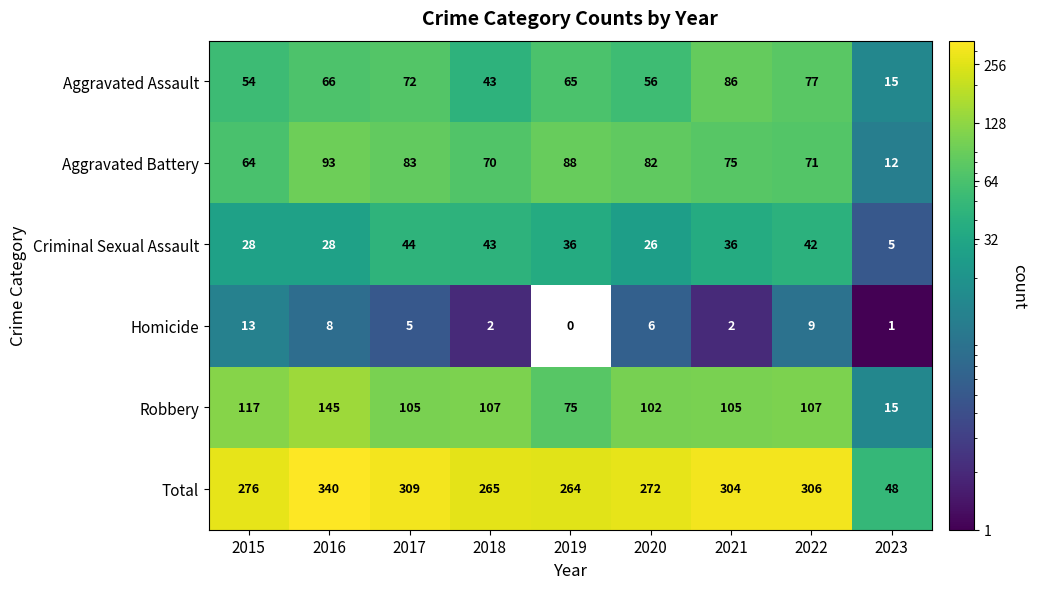

What is the difference between the Total values at 2020 and 2017?

37